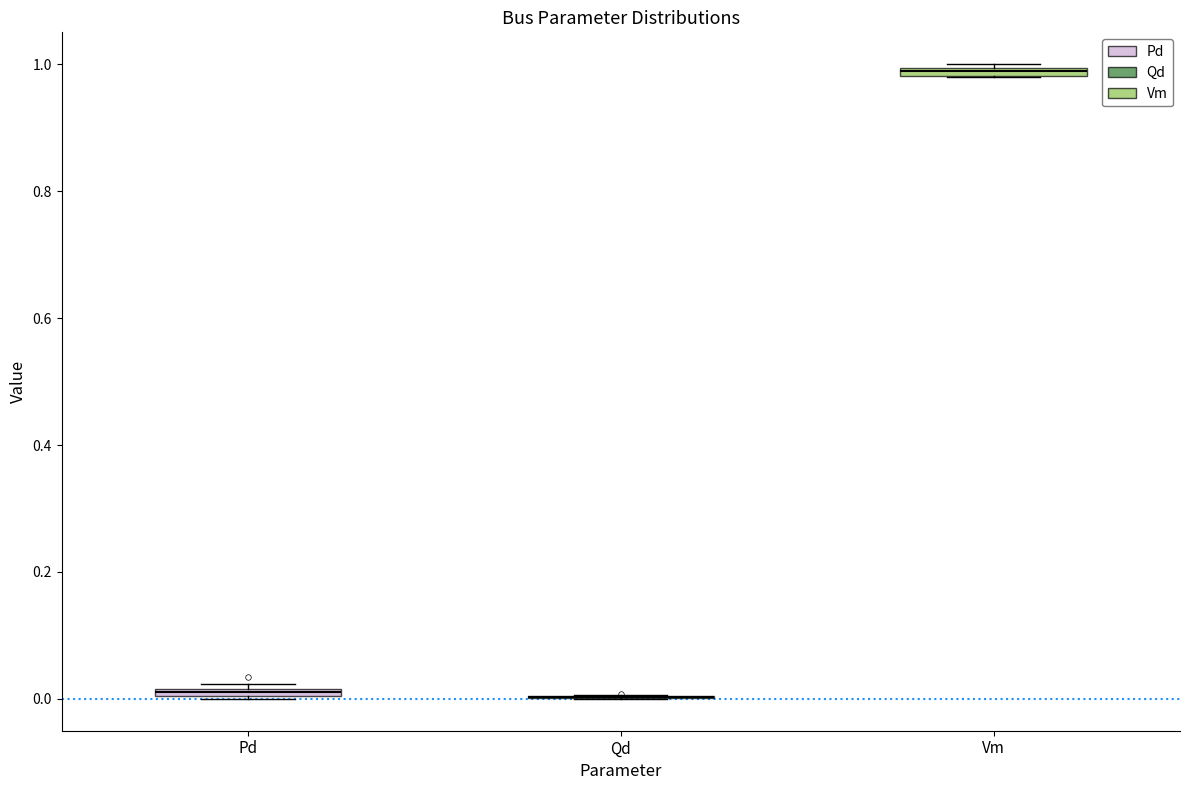

Where is the lower edge of the box for Vm on the y-axis? The values are not printed on the chart, so give them approximately, as read against the axis.

0.98